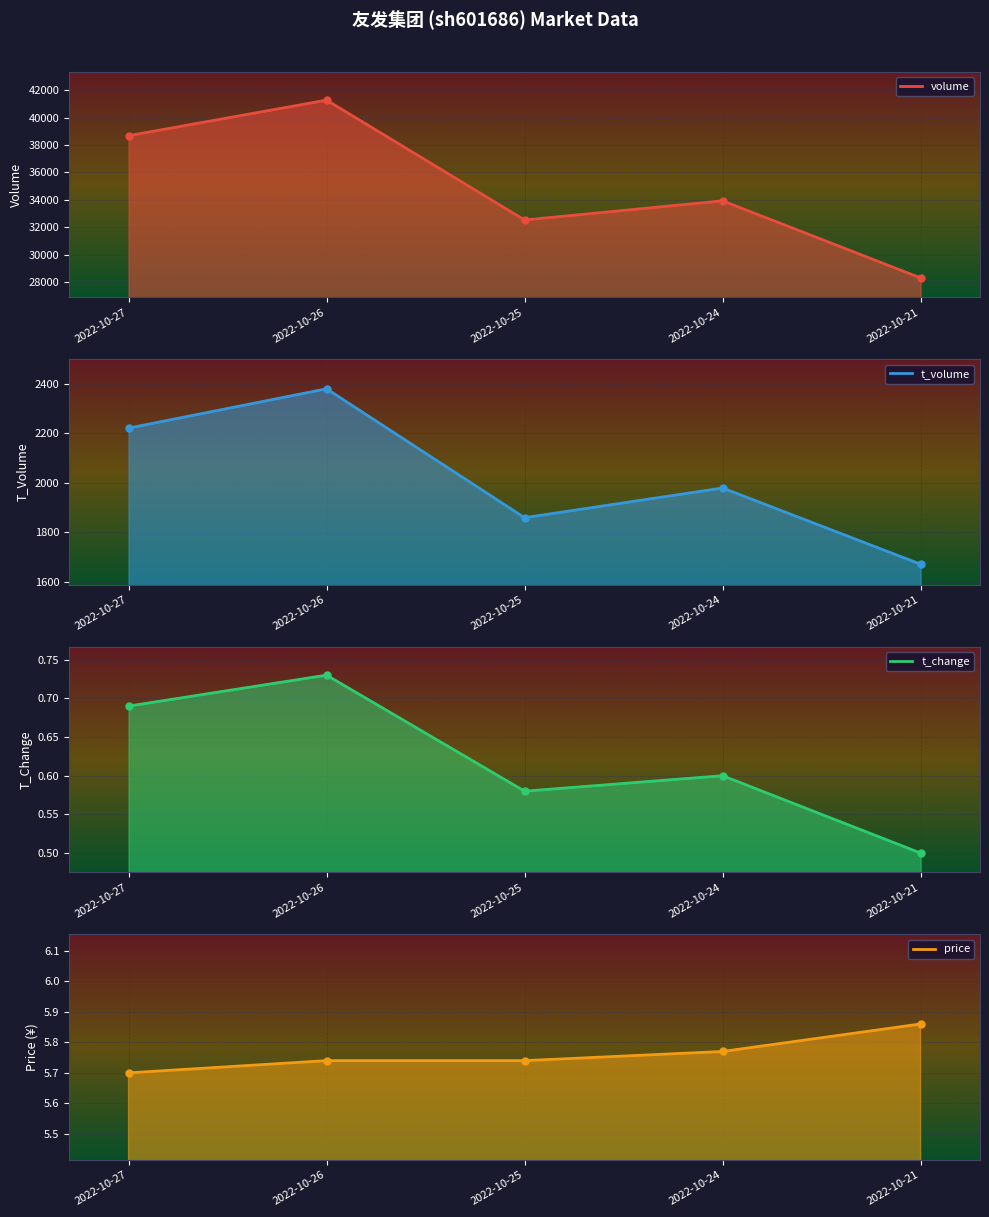

True or false: price and volume intersect in this chart.

False